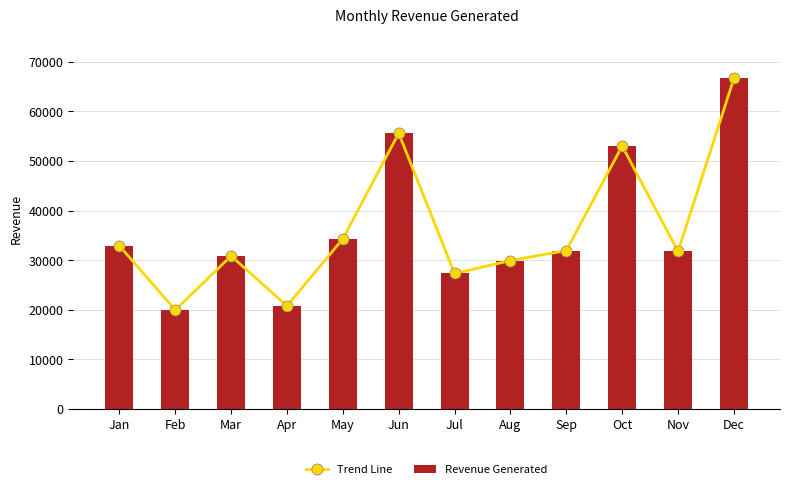

What is the smallest value displayed?

19955.5